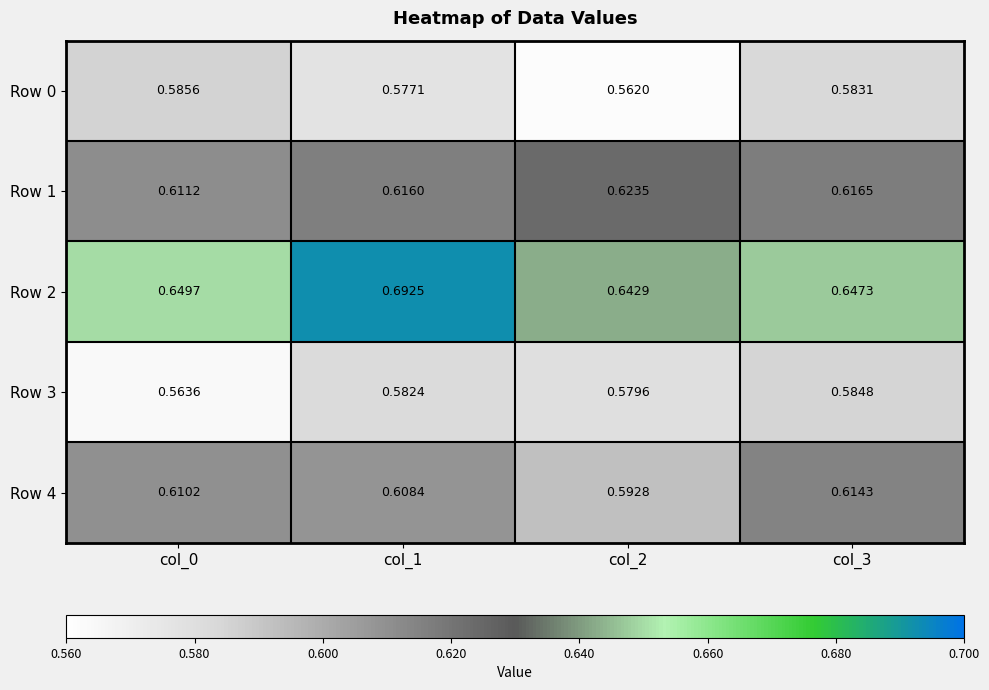

Which series changed the most between col_0 and col_2?

Row 0